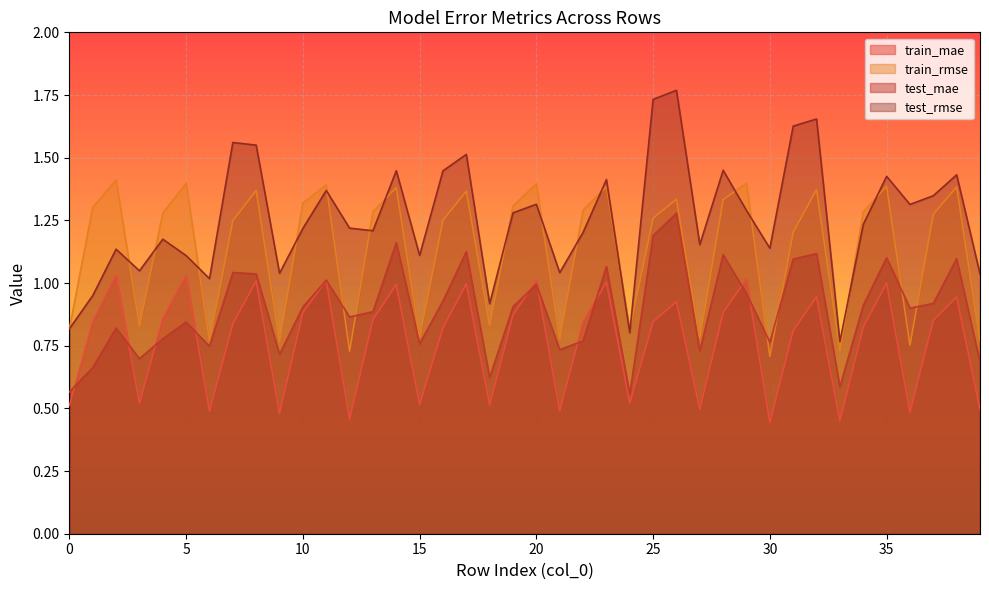

The test_mae series shows 1.0 at 8. True or false?

True